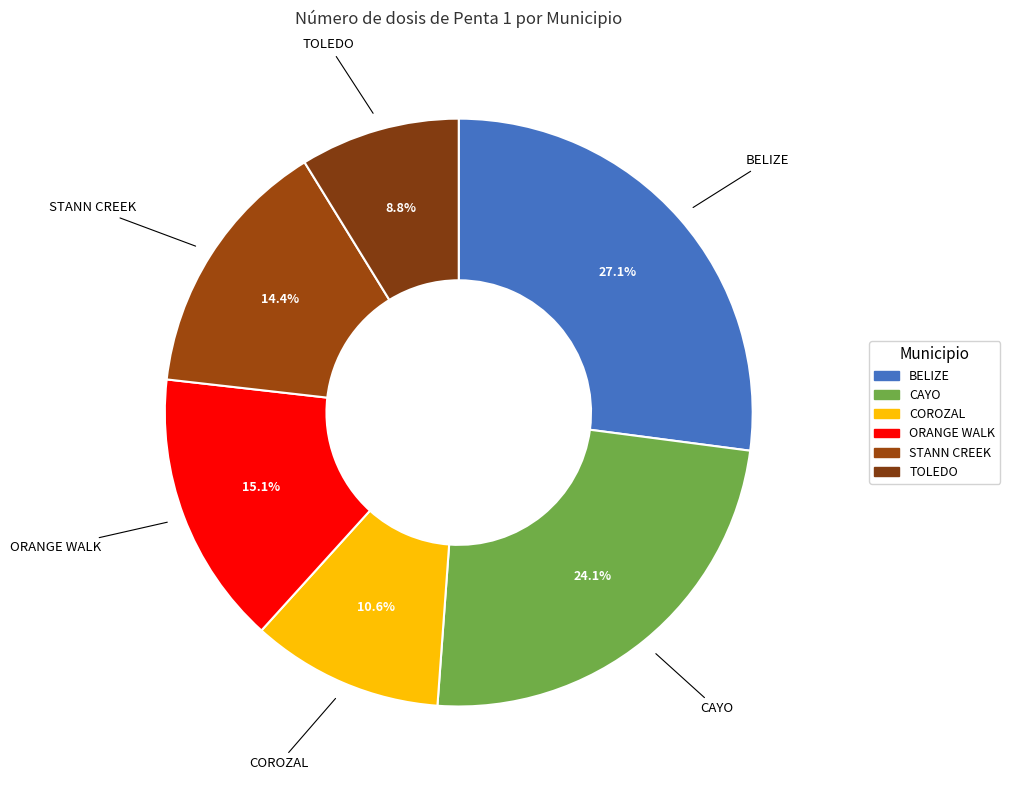

To the nearest percent, what percentage of the pie is ORANGE WALK?

15%